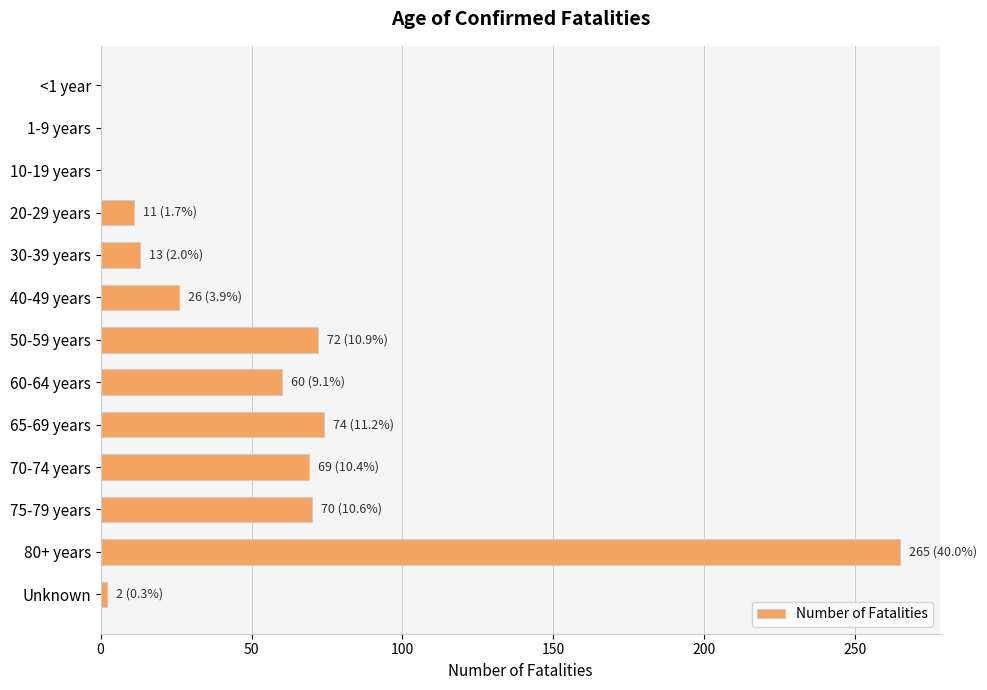

Are the bars horizontal?

Yes